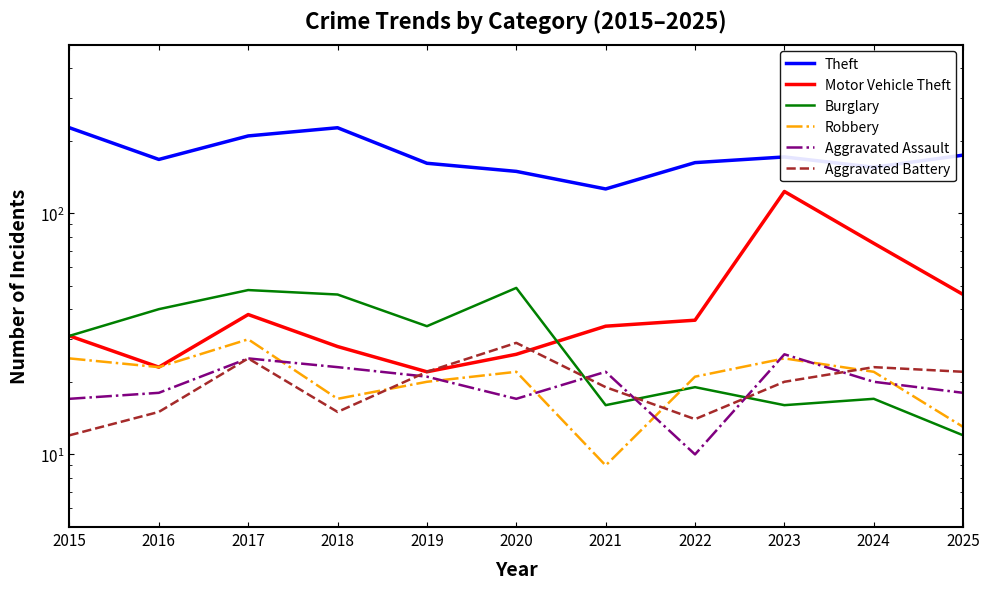

List the series in order of their peak value, lowest first.

Aggravated Assault, Aggravated Battery, Robbery, Burglary, Motor Vehicle Theft, Theft